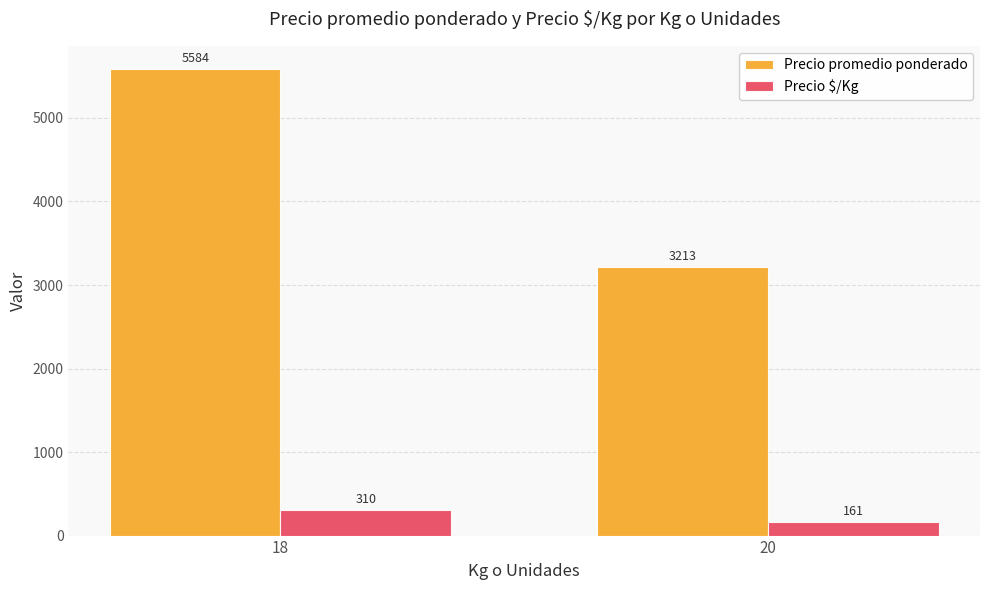

What is the value of the Precio $/Kg bar at the 1st from the left?

310.1